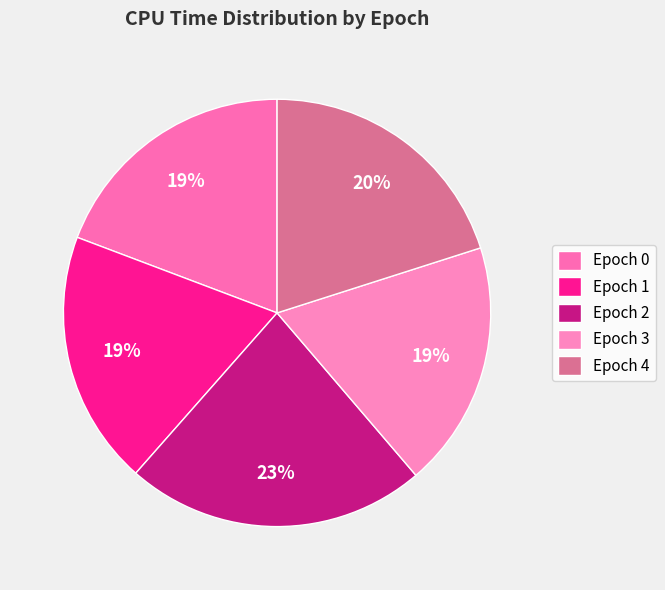

How many slices are in this pie chart?

5